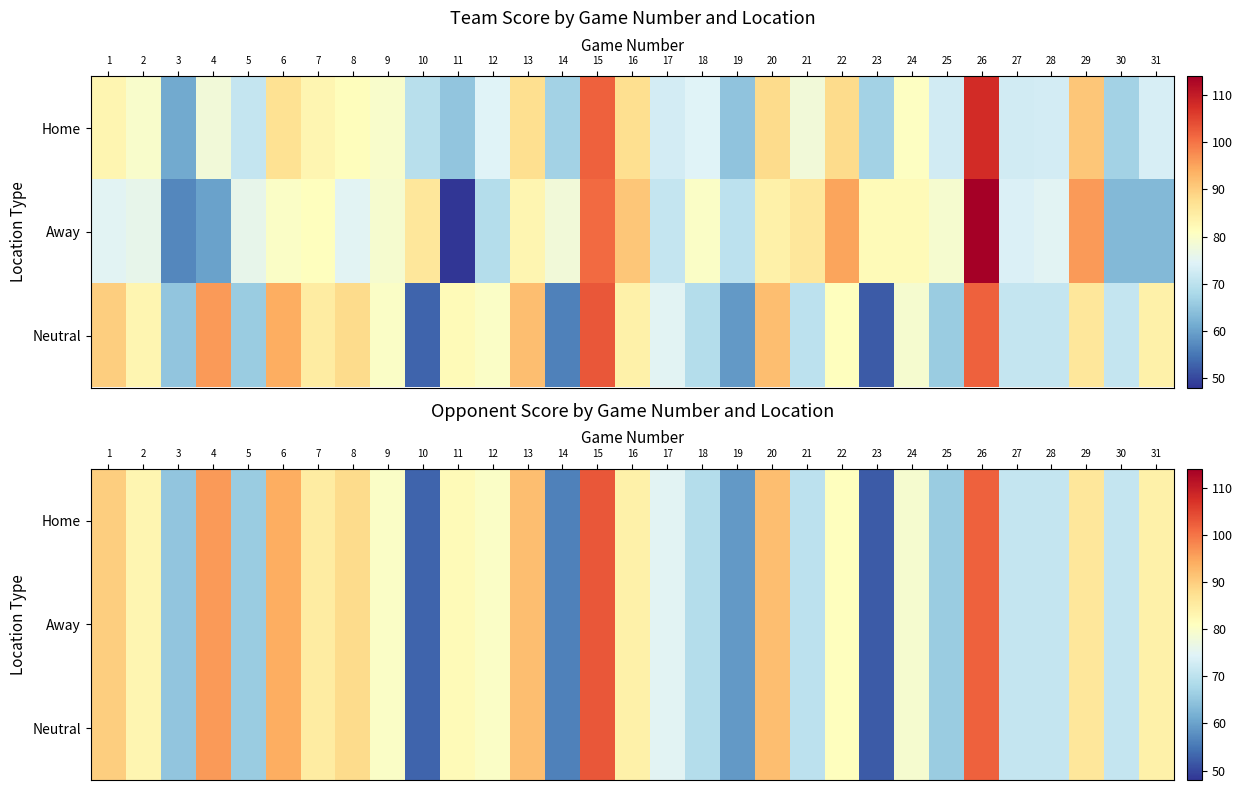

Is it true that Neutral equals 114 at 27?

False